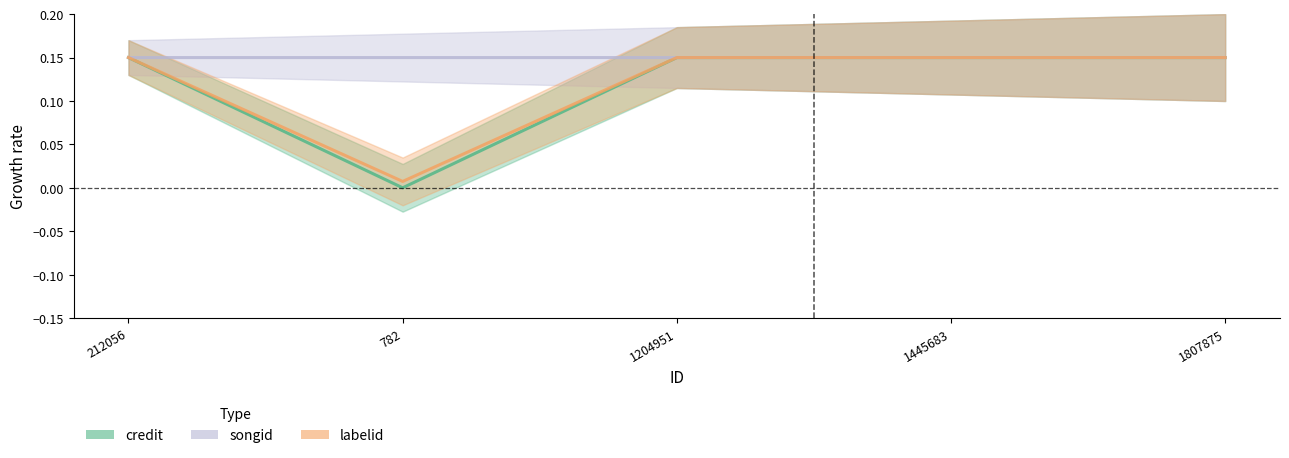

Count the number of categories in the chart.

5